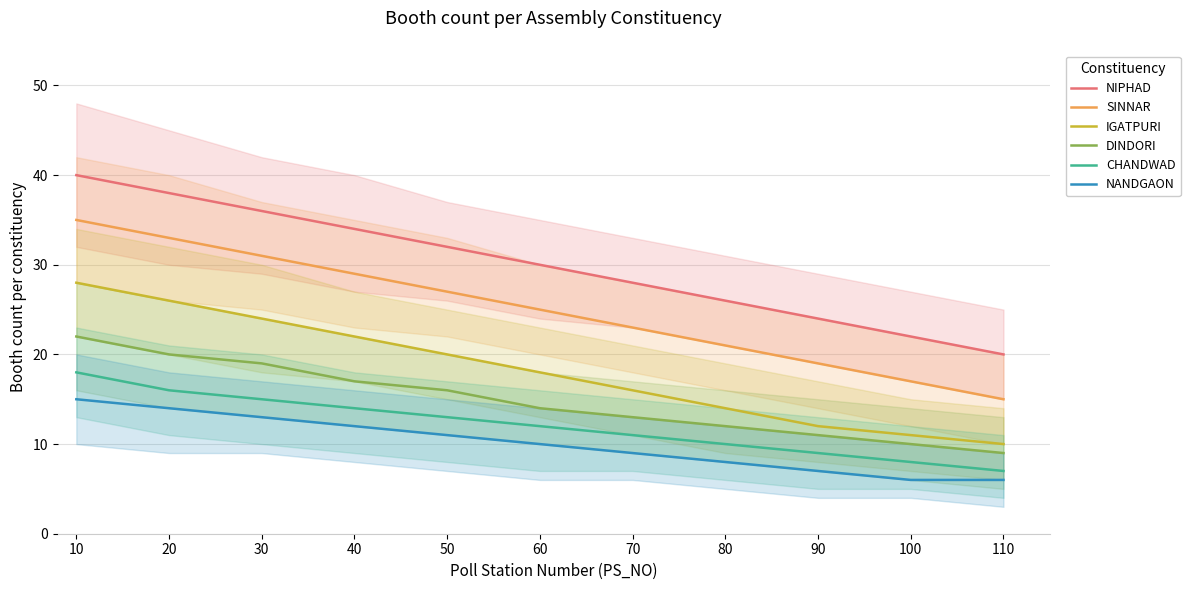

At how many categories does at least one series exceed 18?

11